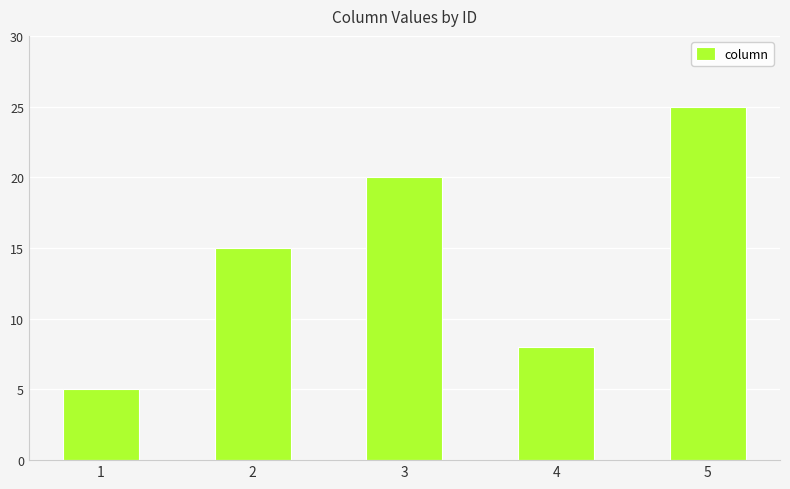

Which category has the lowest value across all series?

1